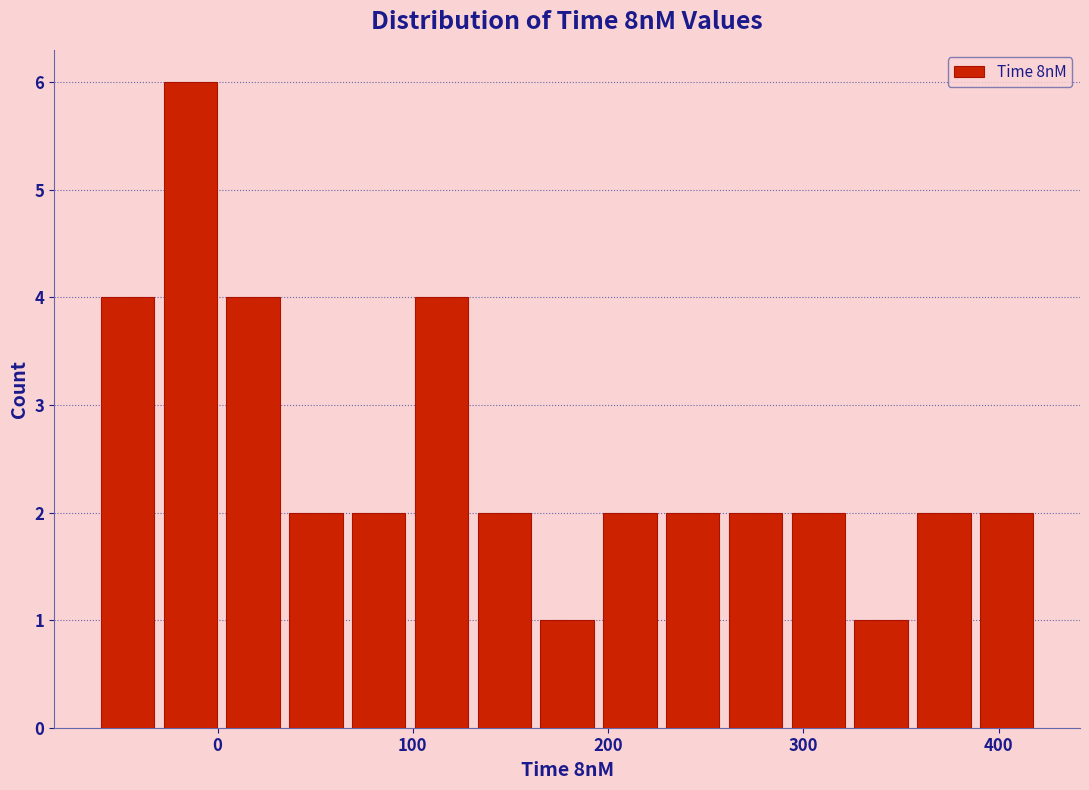

Read against the x-axis, roughly where is the centre of the tallest bar?

-10